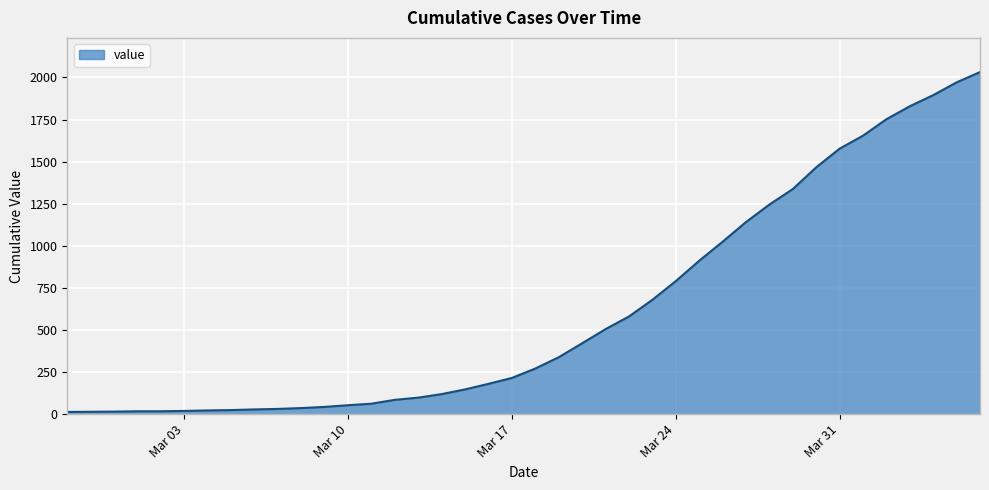

What is the maximum value shown in the chart?

2032